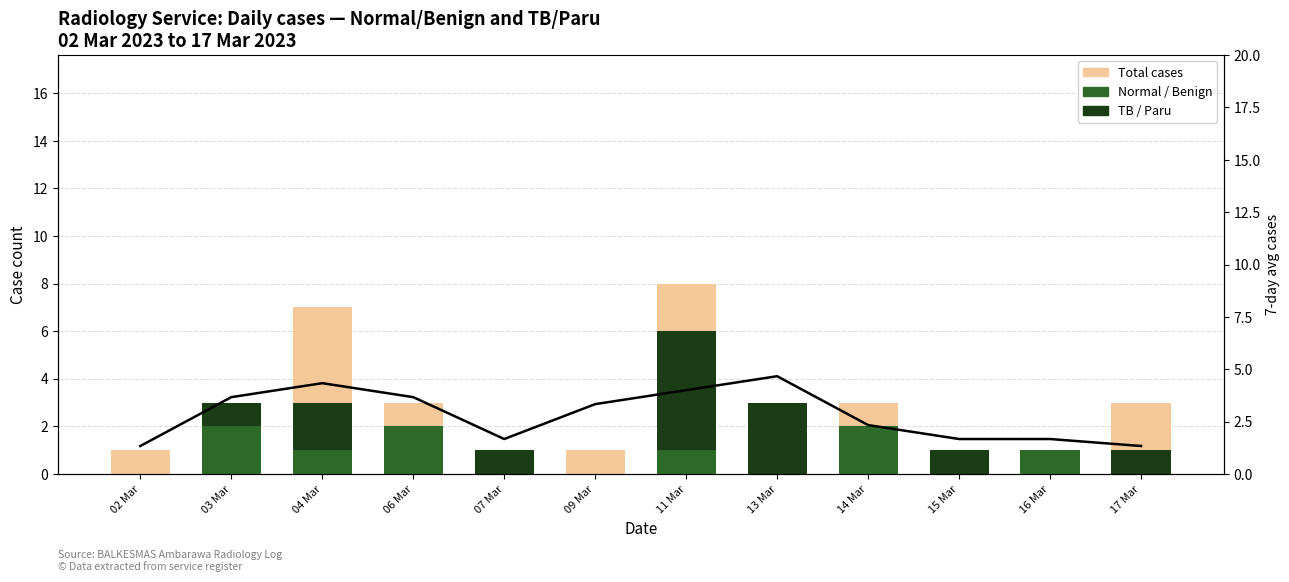

How many TB / Paru values are between 0 and 2?

10